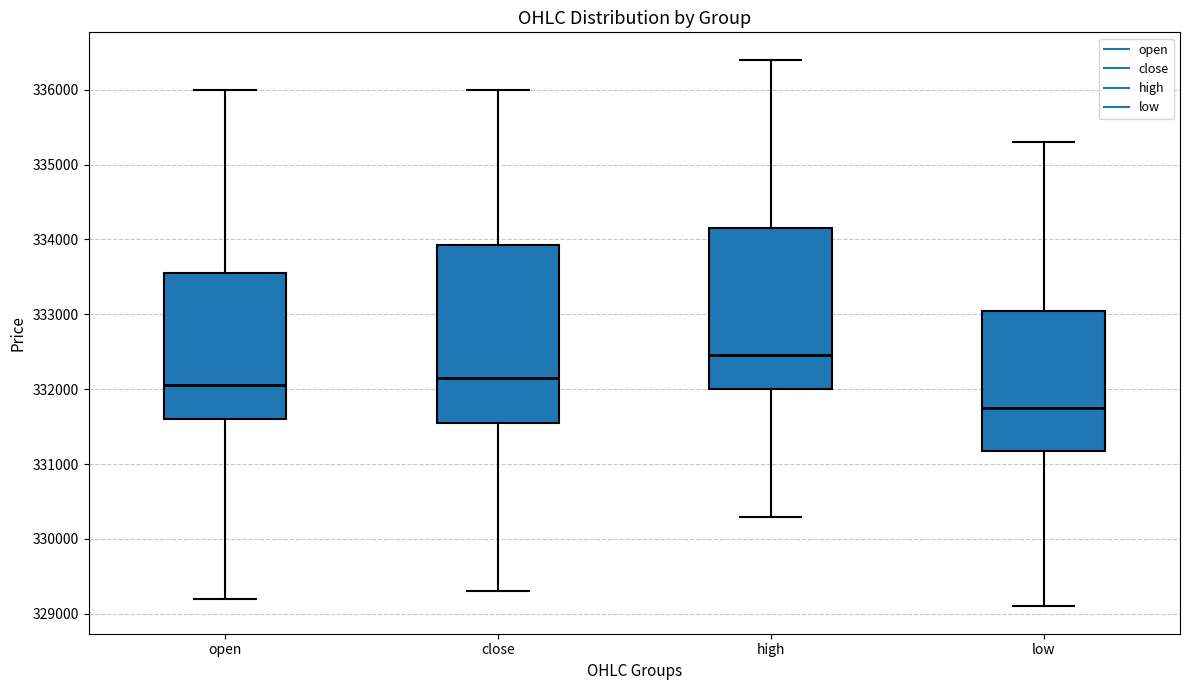

Reading left to right, transcribe this box plot: for each box, give where its median line is, the range the box spans, and where its two whiskers end, as read against the y-axis. The values are not printed on the chart, so give them approximately, as read against the axis.

open: median 332100, box 331600 to 333600, whiskers 329200 to 336000
close: median 332200, box 331600 to 333900, whiskers 329300 to 336000
high: median 332500, box 332000 to 334200, whiskers 330300 to 336400
low: median 331800, box 331200 to 333100, whiskers 329100 to 335300